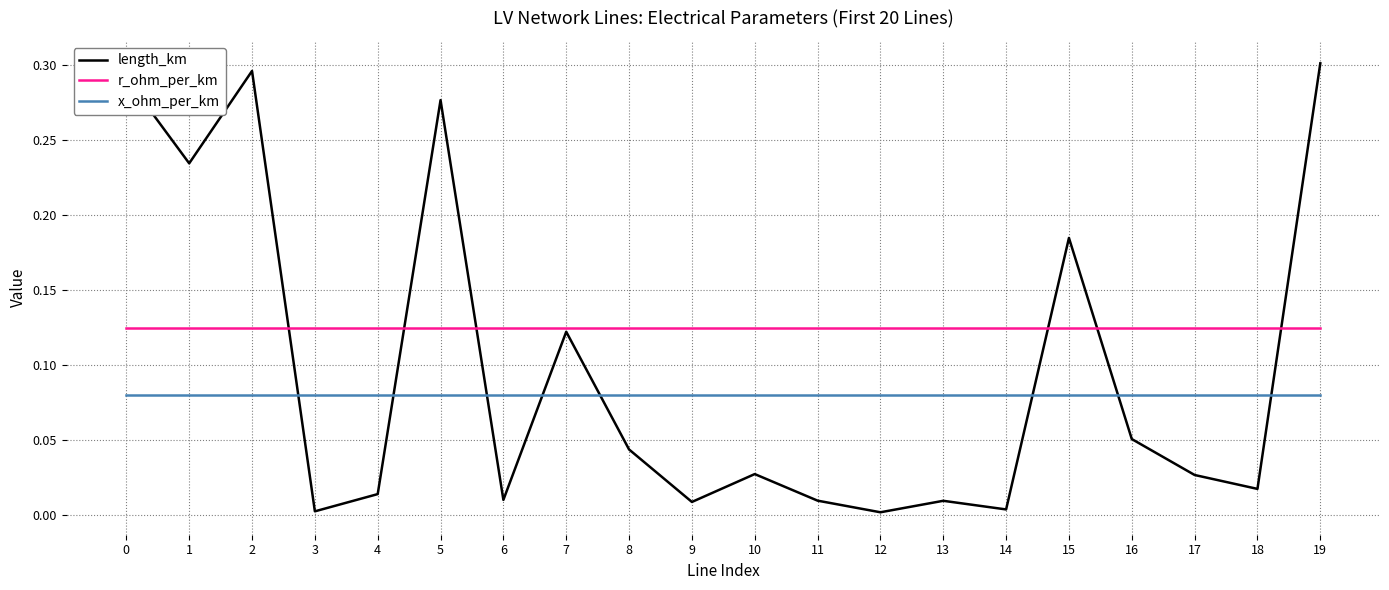

Where do length_km and x_ohm_per_km first cross each other?

2 and 3